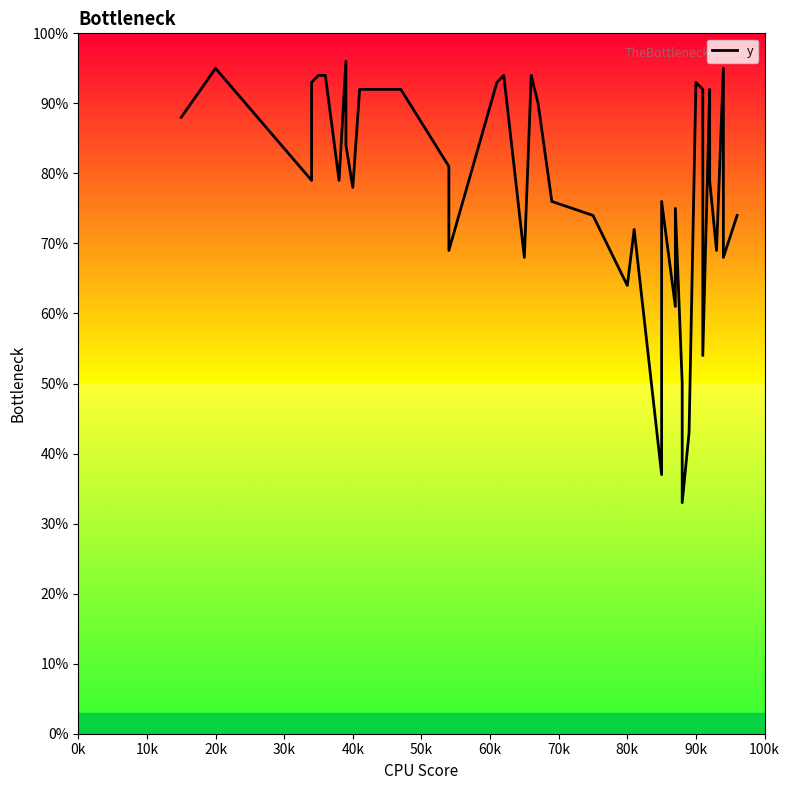

What position from the left is 40k?

11